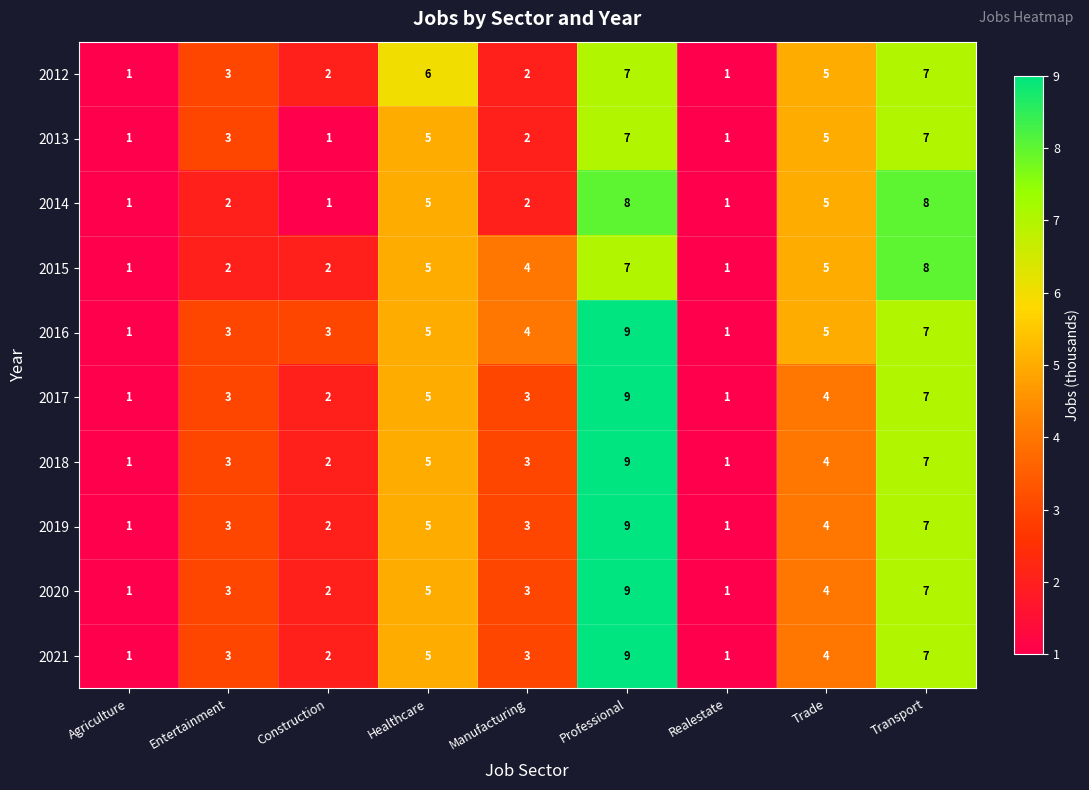

What is the difference between the maximum and minimum values in the 2012 series?

6